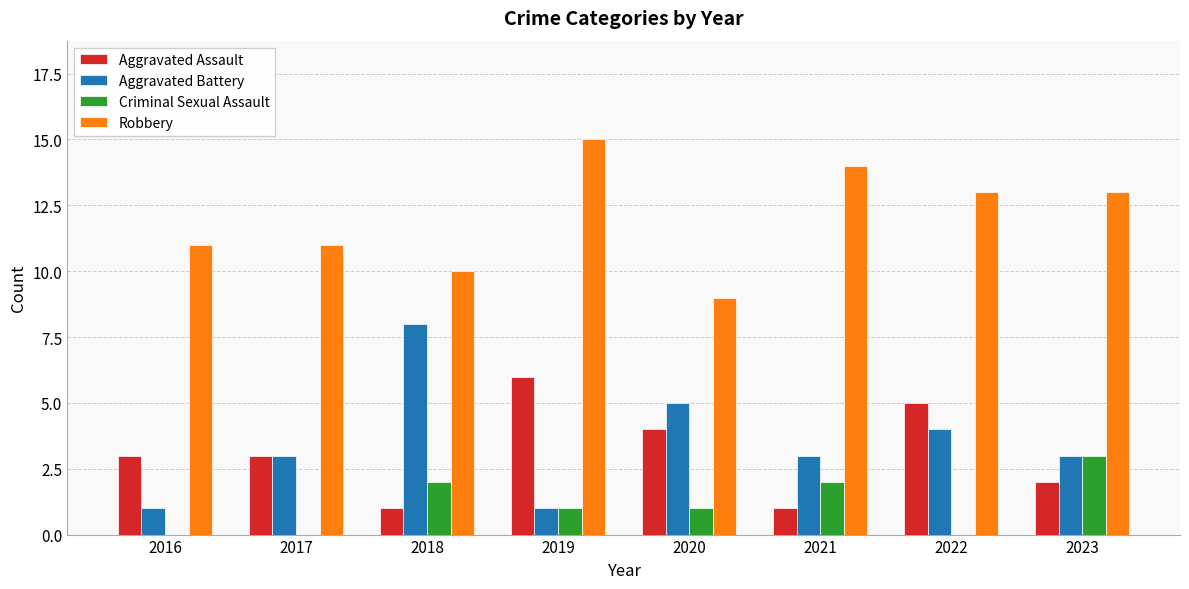

What is the sum of the Robbery values at 2022 and 2021?

27